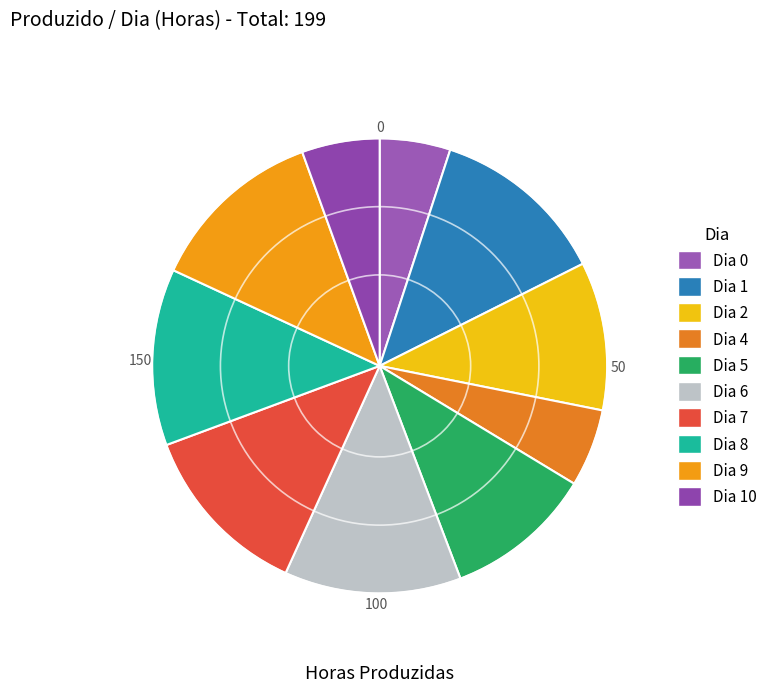

To the nearest percent, what is the difference between the largest and smallest slice percentages?

8%